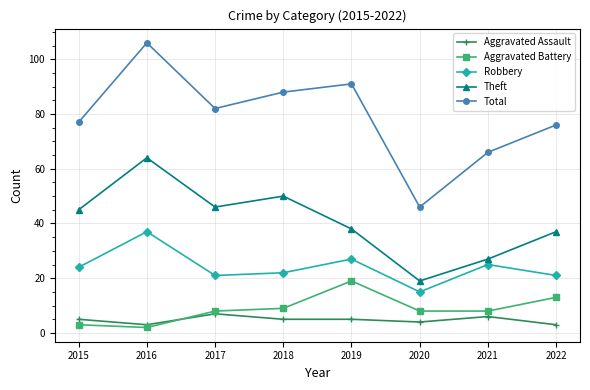

Reading left to right, what are all the values shown in this chart?

Aggravated Assault: 2015=5	2016=3	2017=7	2018=5	2019=5	2020=4	2021=6	2022=3
Aggravated Battery: 2015=3	2016=2	2017=8	2018=9	2019=19	2020=8	2021=8	2022=13
Robbery: 2015=24	2016=37	2017=21	2018=22	2019=27	2020=15	2021=25	2022=21
Theft: 2015=45	2016=64	2017=46	2018=50	2019=38	2020=19	2021=27	2022=37
Total: 2015=77	2016=106	2017=82	2018=88	2019=91	2020=46	2021=66	2022=76